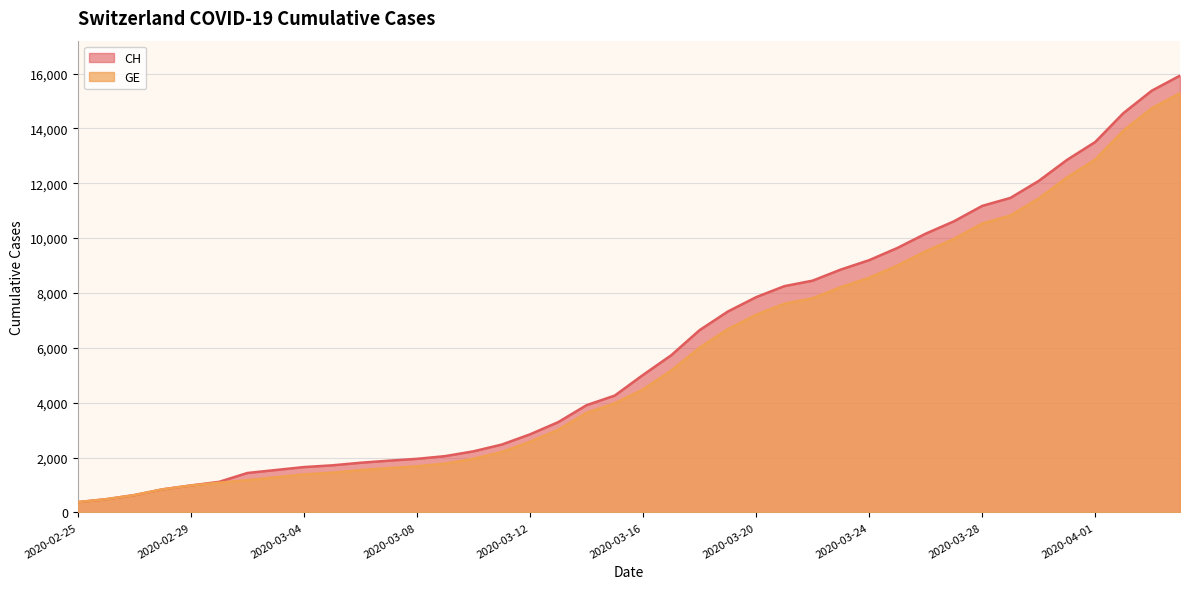

Which category has the highest value in the GE series?

2020-04-04